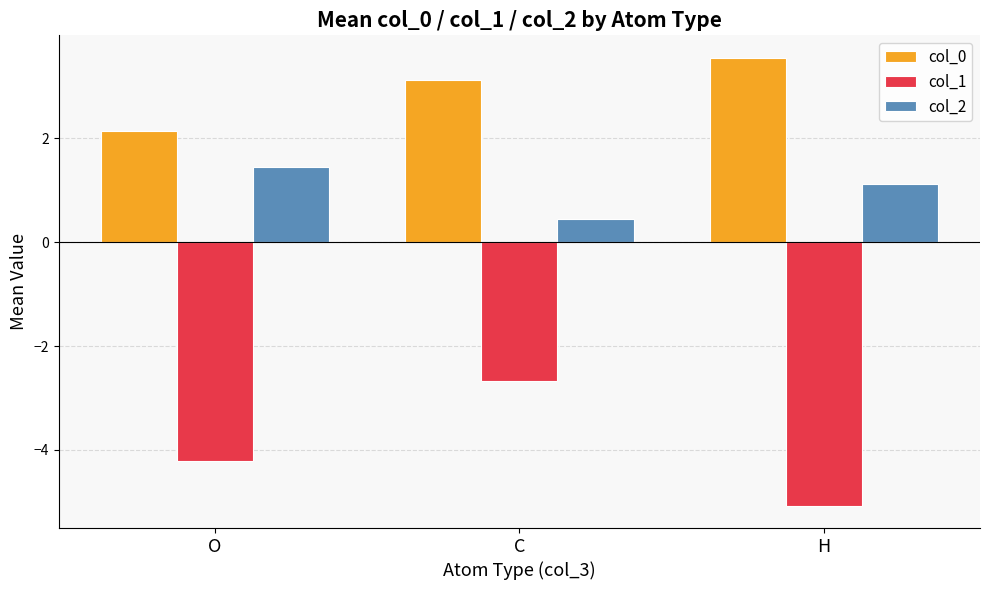

Which label corresponds to the smallest value in the chart?

H